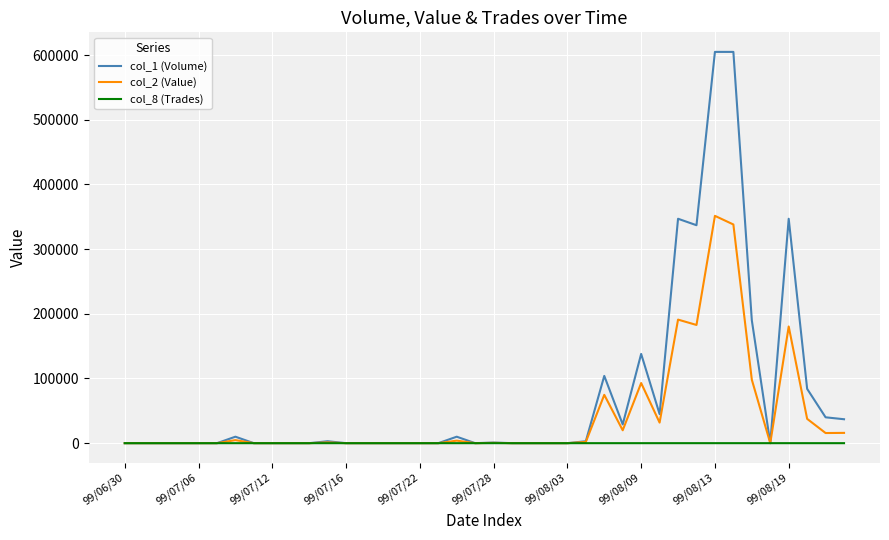

What is the difference between the maximum and minimum values in the col_2 (Value) series?

351500